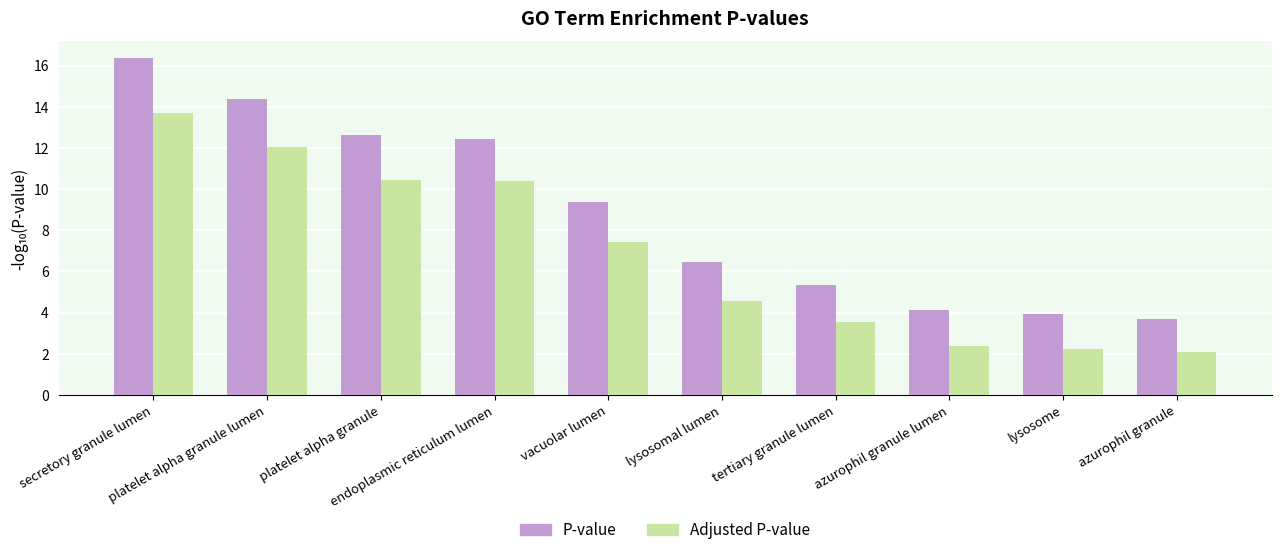

What is the sum of all P-value values?

88.7